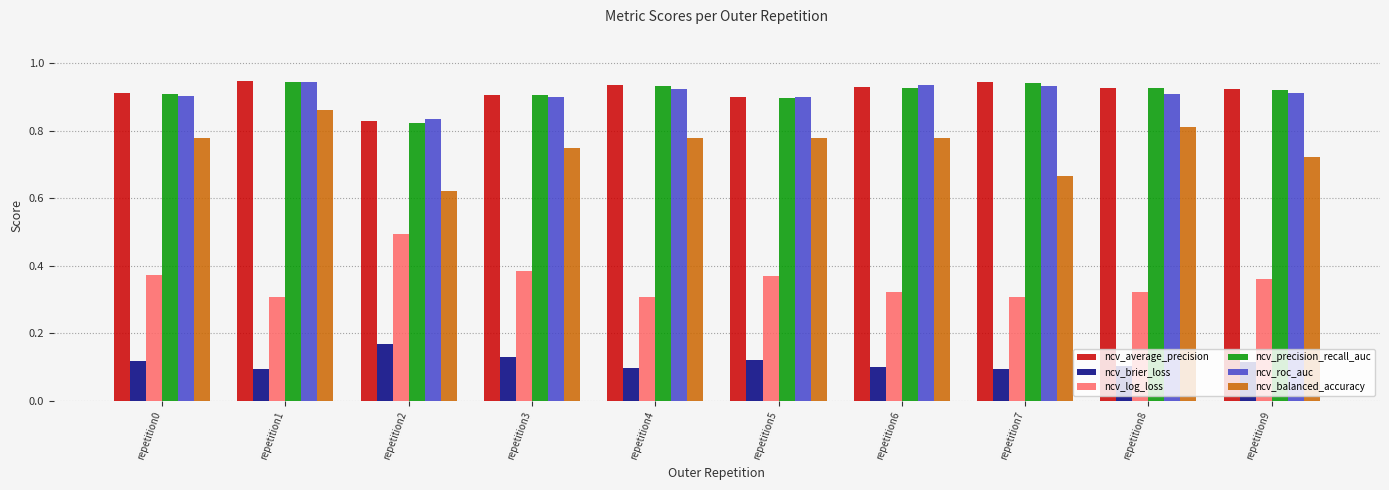

Count the number of data series in this chart.

6